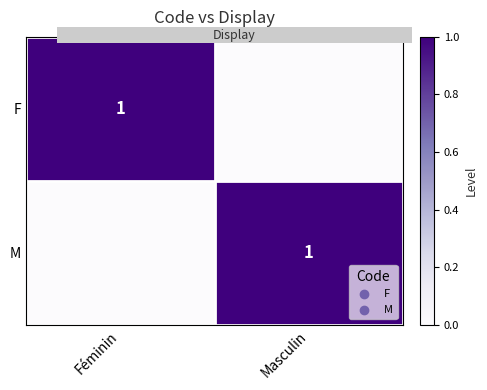

Which series has the largest total across all categories?

F